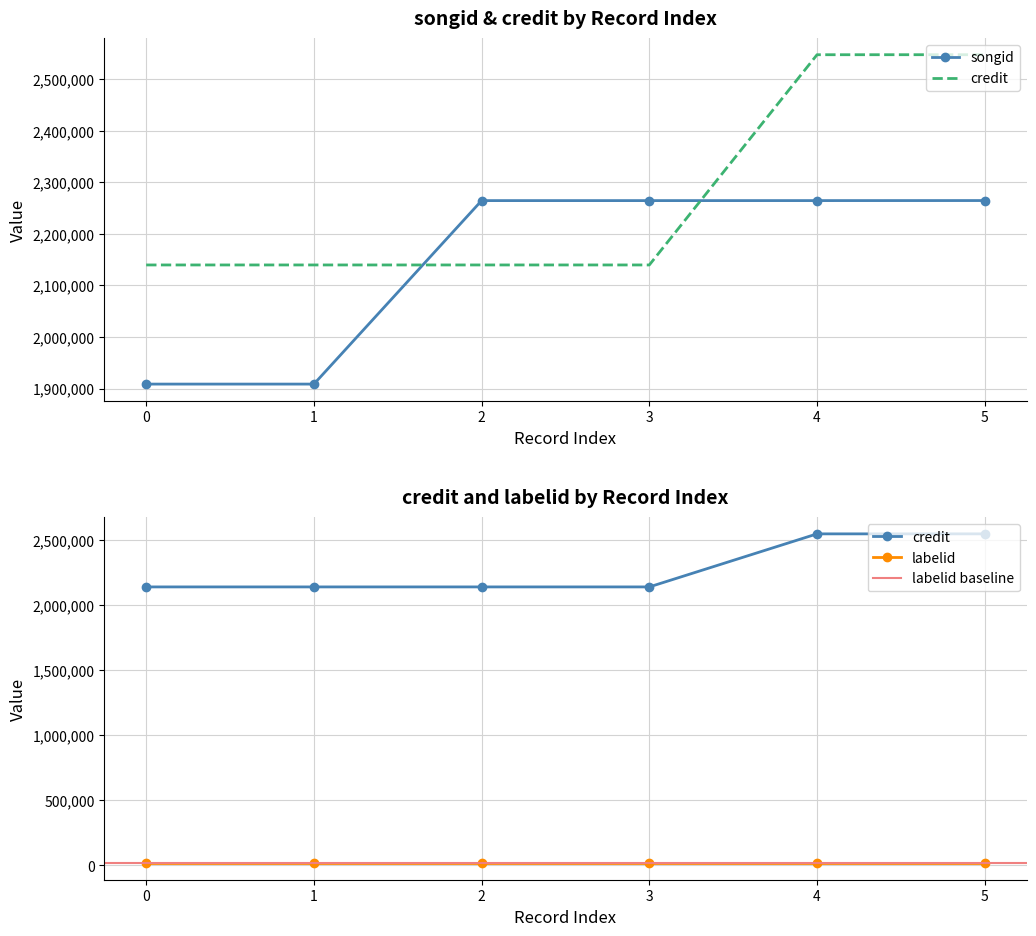

True or false: songid has a value of 3462914 at 4.

False